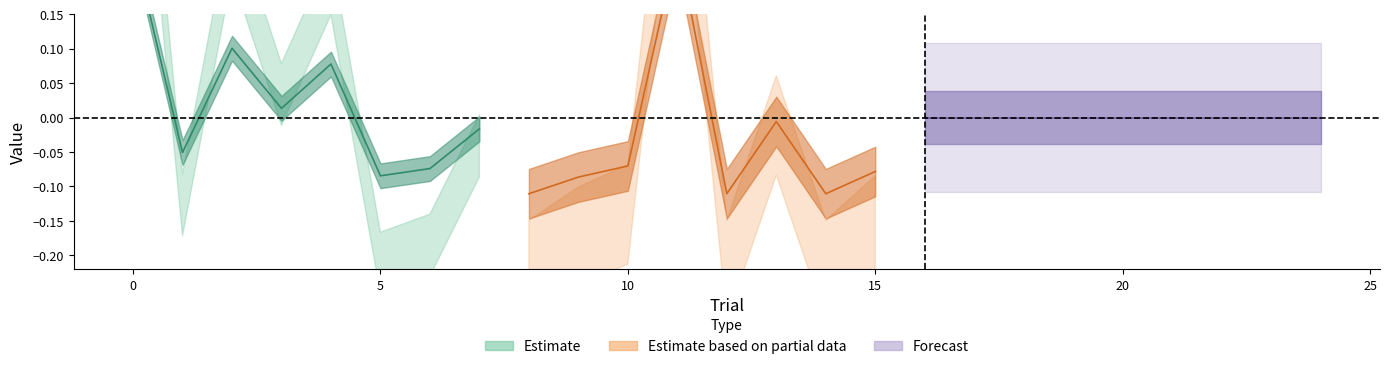

How many lines are shown in the chart?

3